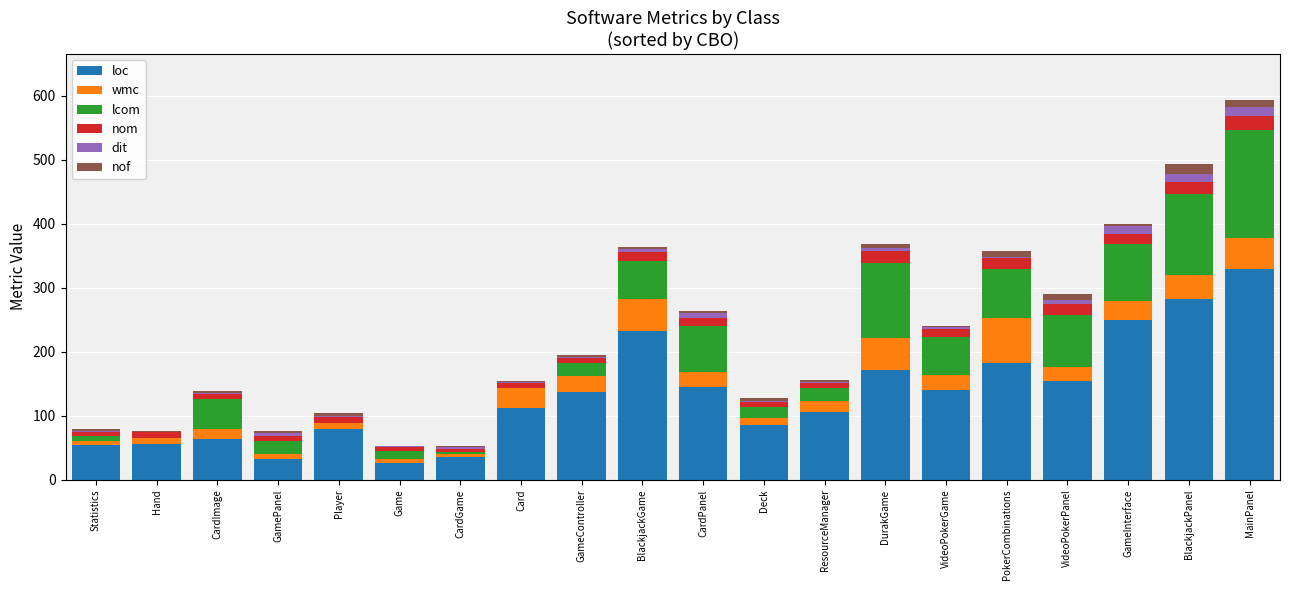

Are the bars horizontal?

No